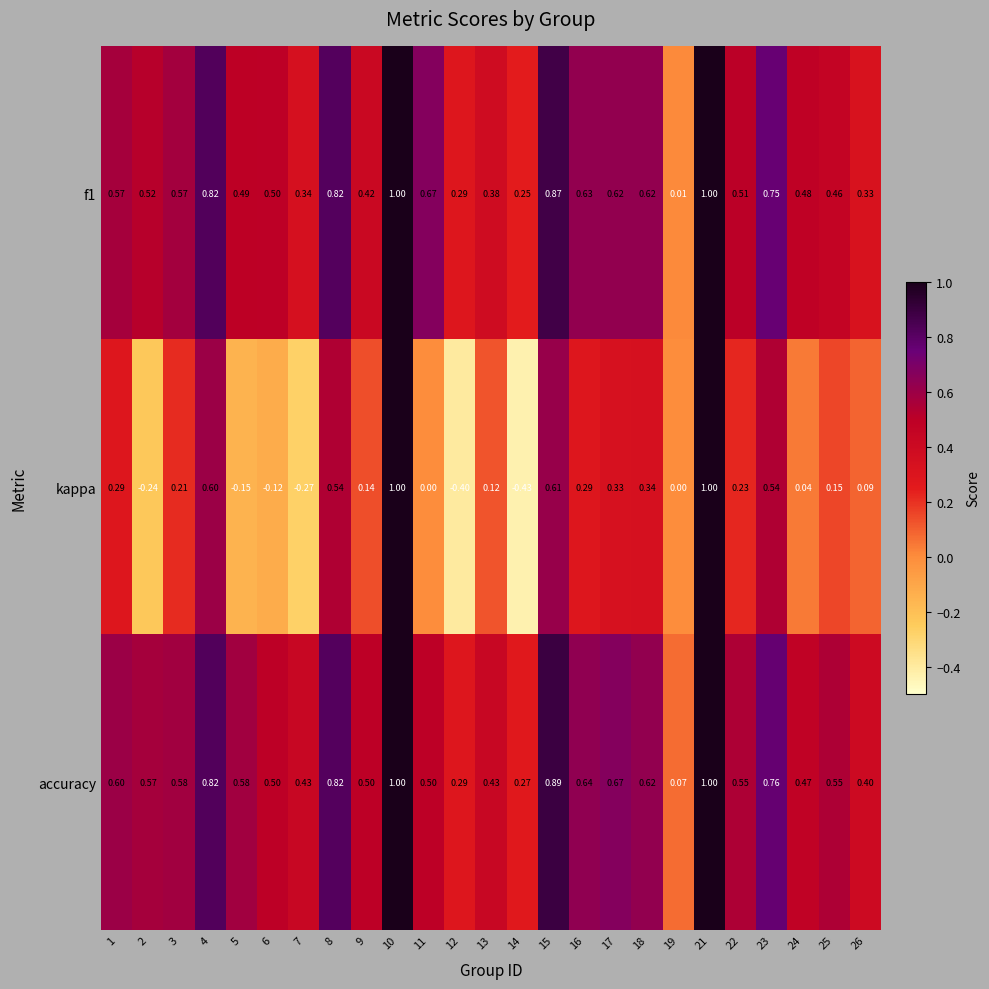

Which series has the largest total across all categories?

accuracy